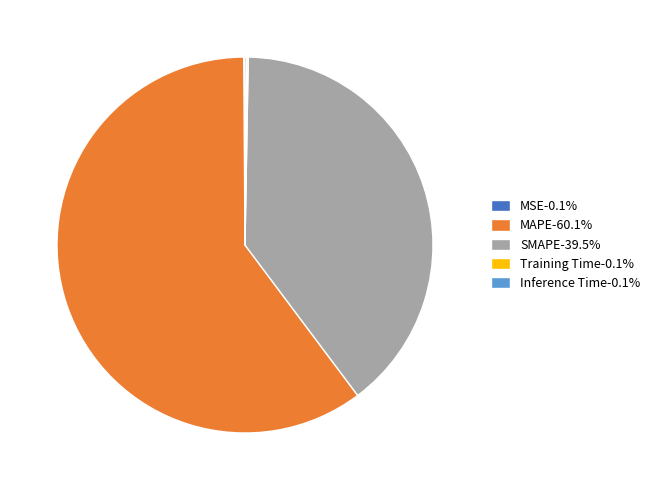

Which slice represents more than half of the pie?

MAPE